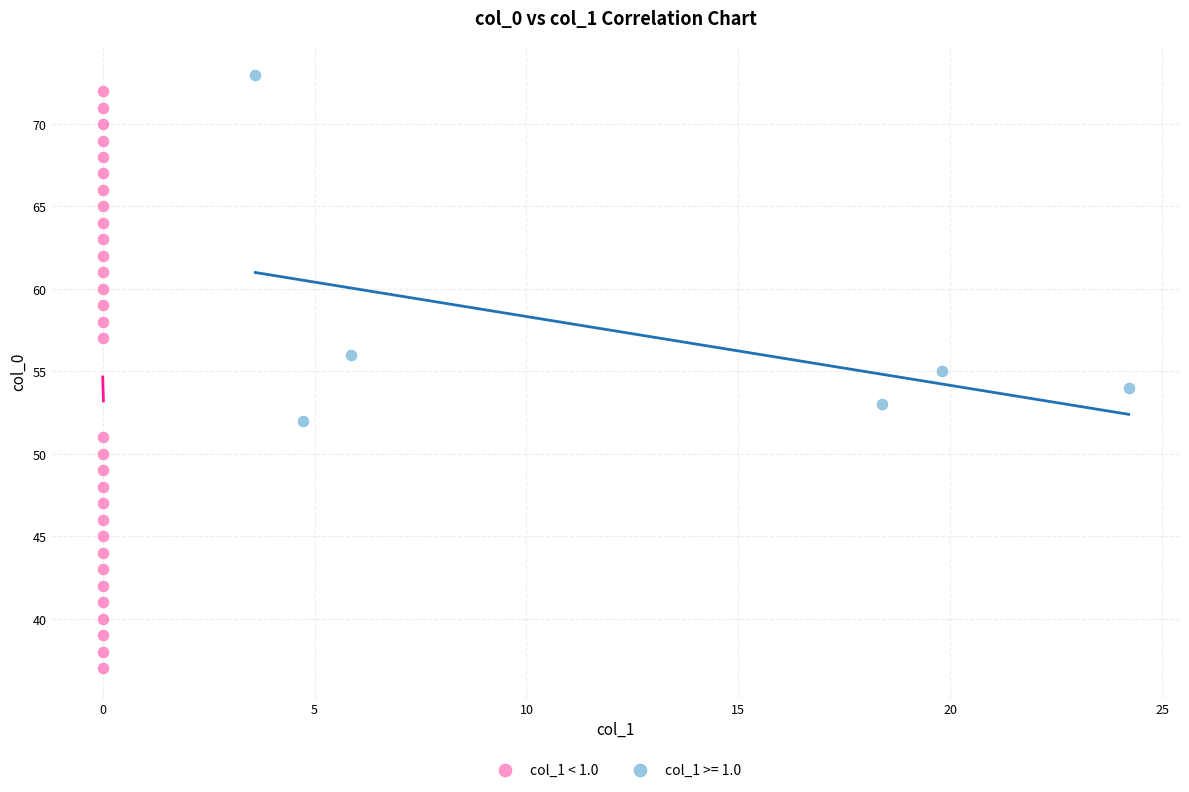

Which series reaches the minimum Y coordinate?

col_1 < 1.0